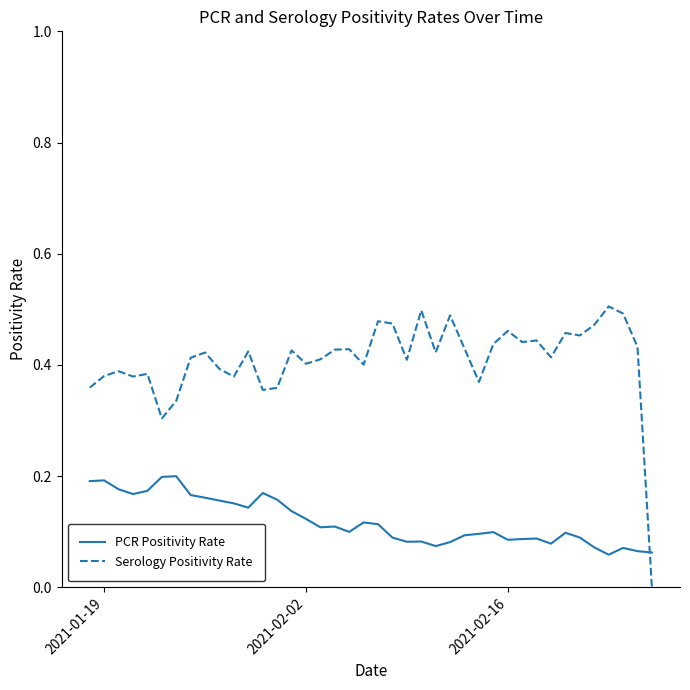

How many times do Serology Positivity Rate and PCR Positivity Rate cross each other?

1